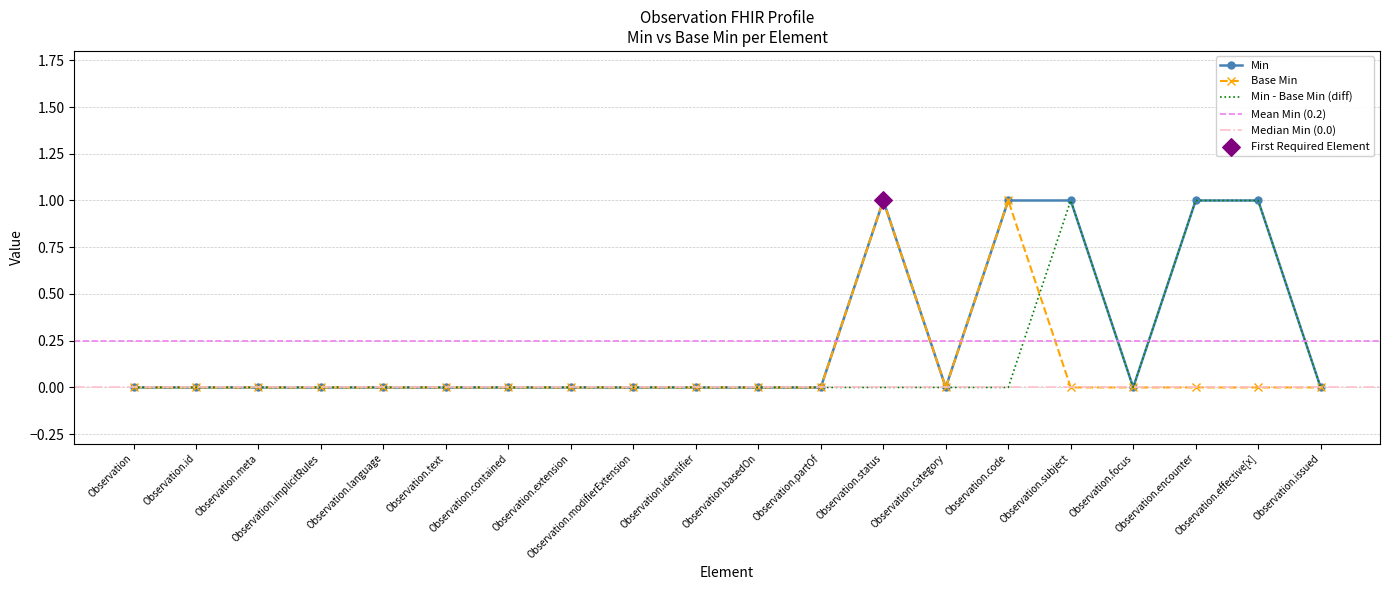

Which series has the largest total across all categories?

Min